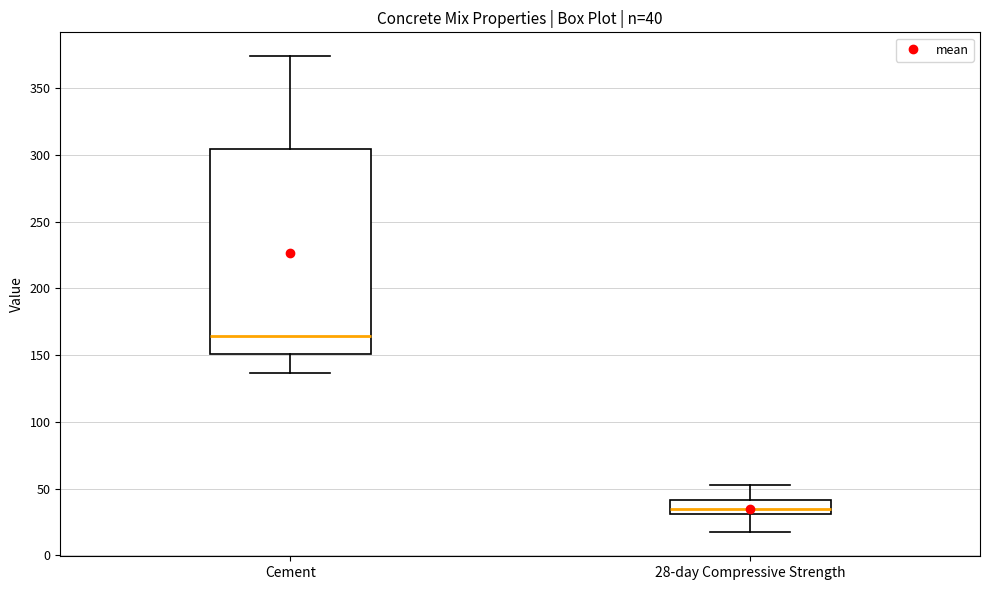

Which box is the tallest, from its lower edge to its upper edge?

Cement